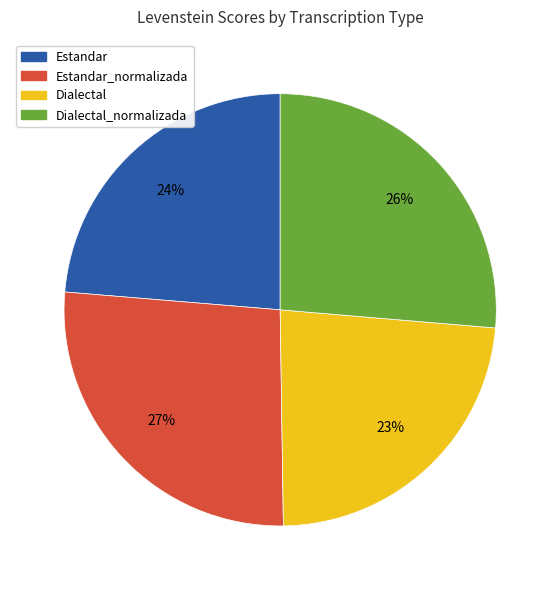

Is there a majority slice in this chart?

No